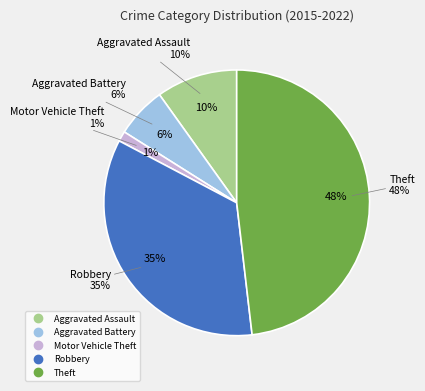

Does Aggravated Assault represent more than half of the total?

No